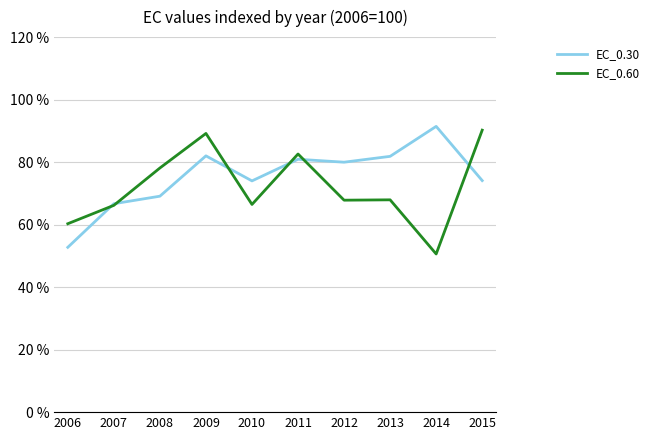

How many lines are shown in the chart?

2